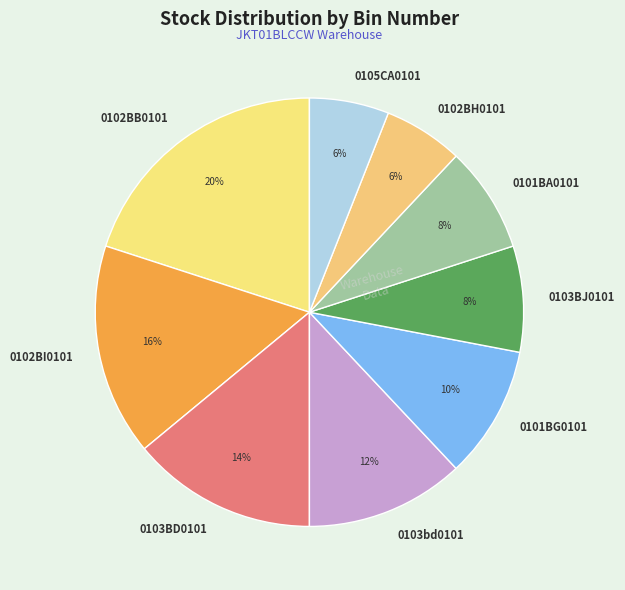

Is 0103bd0101 the majority of the pie?

No